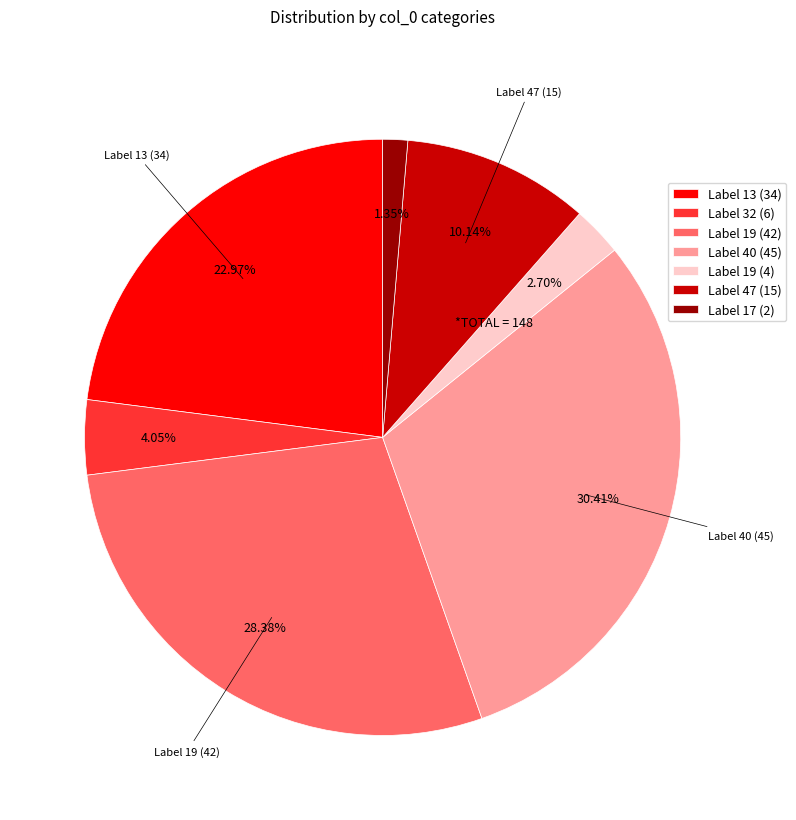

Rank the categories by value from lowest to highest.

Label 17 (2), Label 19 (4), Label 32 (6), Label 47 (15), Label 13 (34), Label 19 (42), Label 40 (45)